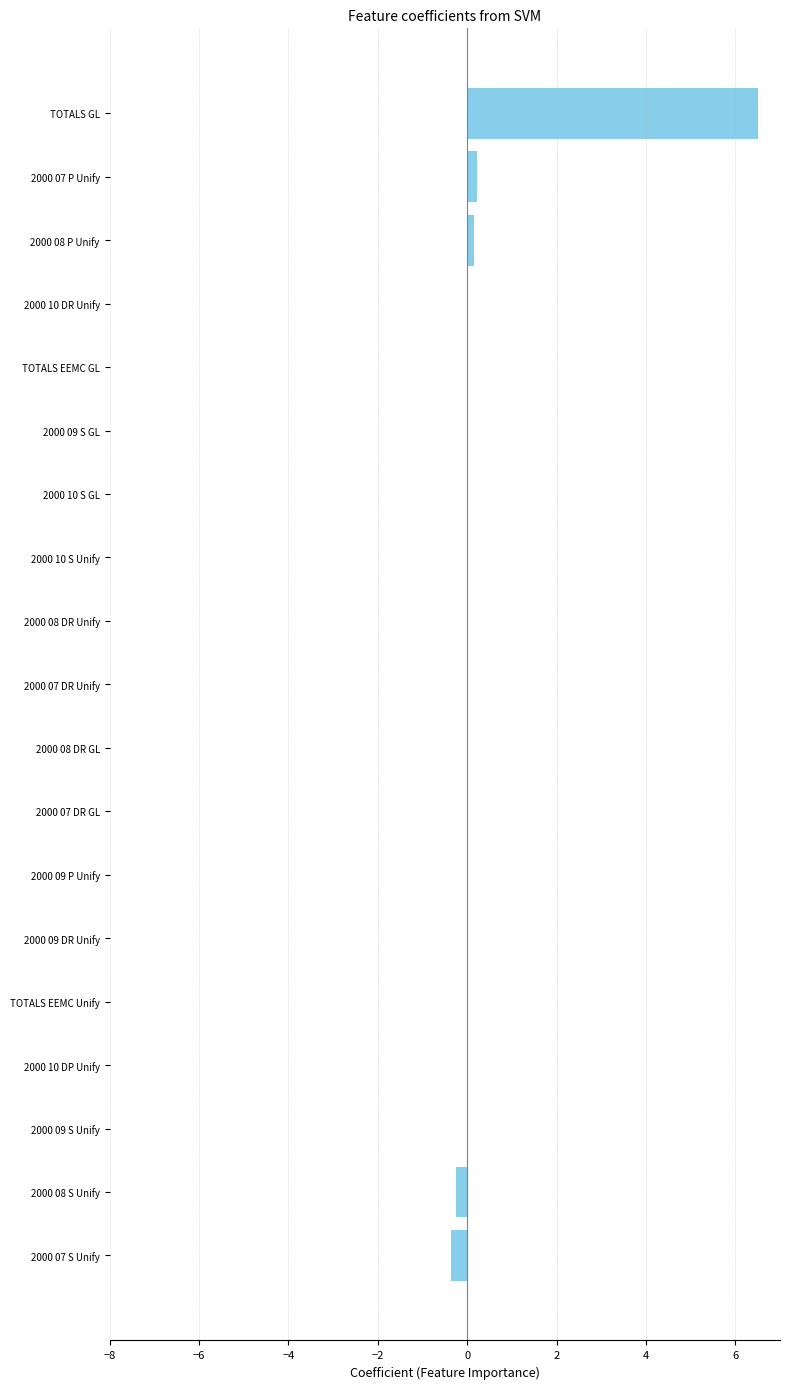

Is it true that the value at 2000 09 P Unify is 0.0?

True